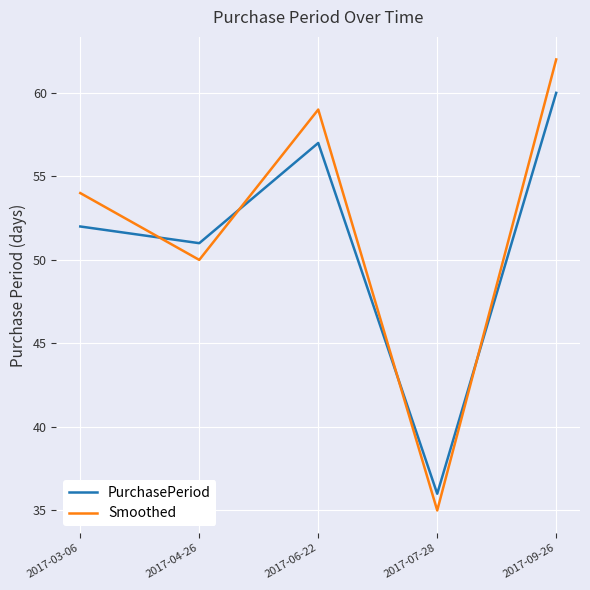

Reading left to right, what are all the values shown in this chart?

PurchasePeriod: 52	51	57	36	60
Smoothed: 54	50	59	35	62